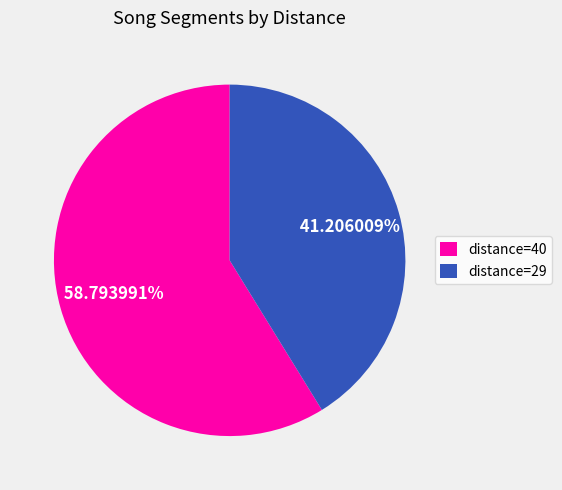

Which slice represents more than half of the pie?

distance=40